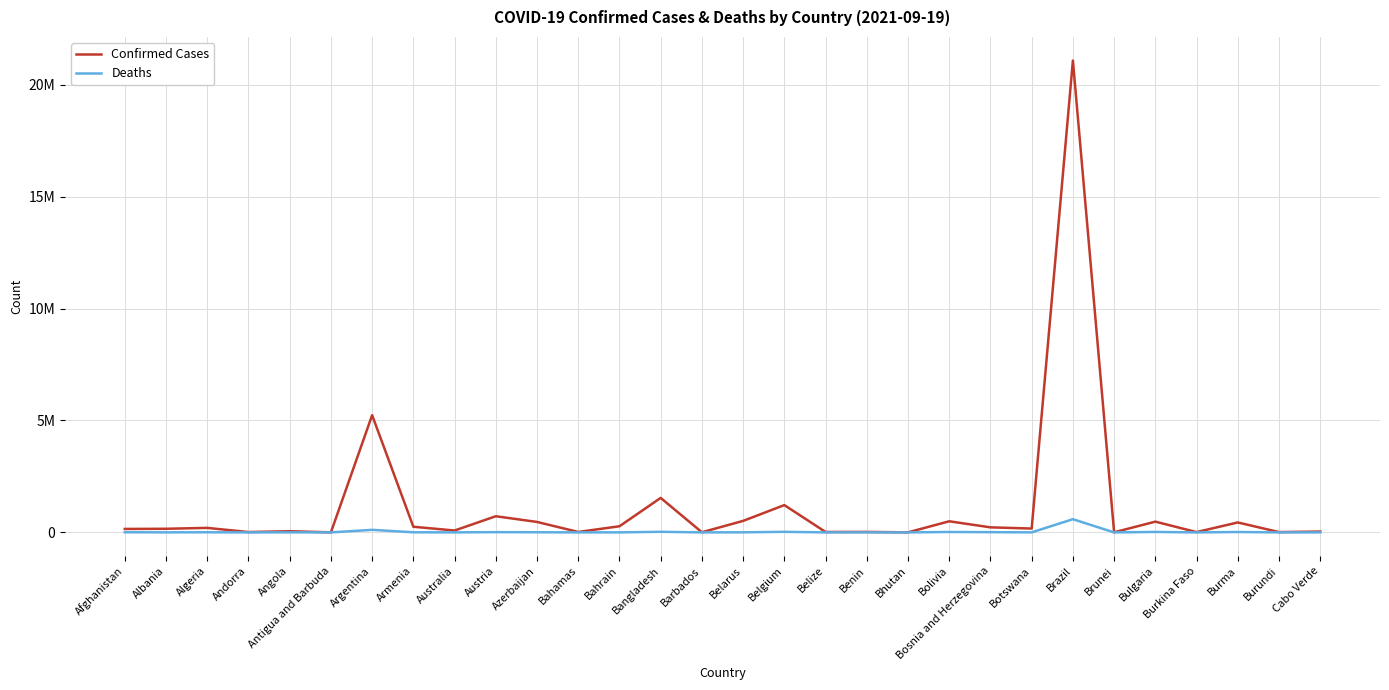

Is this an area chart (filled region under the line)?

No